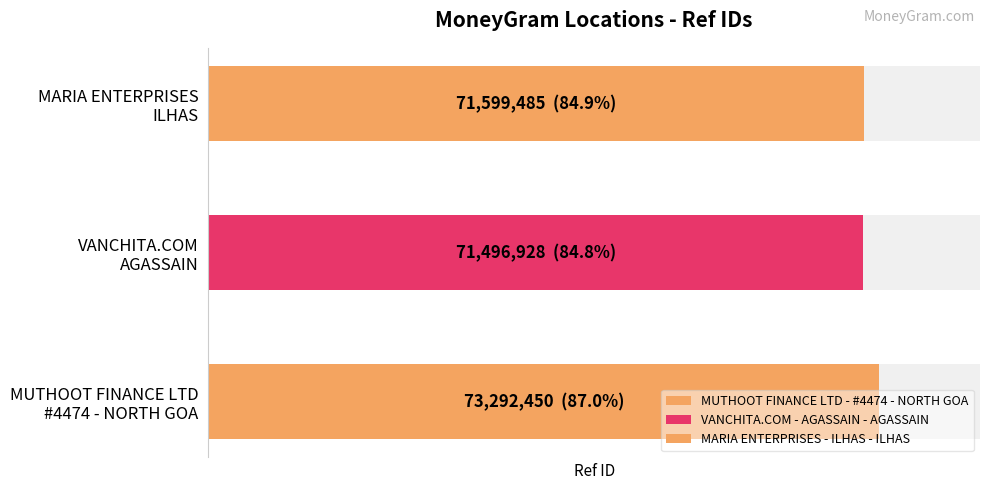

List the labels in order of value, smallest first.

VANCHITA.COM - AGASSAIN - AGASSAIN, MARIA ENTERPRISES - ILHAS - ILHAS, MUTHOOT FINANCE LTD - #4474 - NORTH GOA